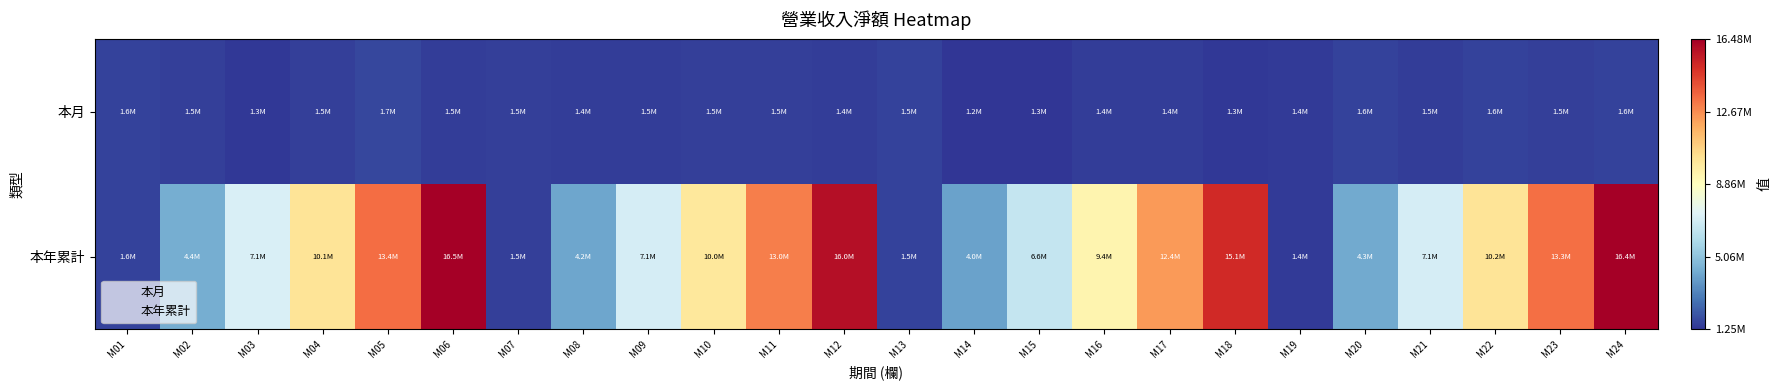

Between M12 and M15, which series saw the biggest shift?

本年累計